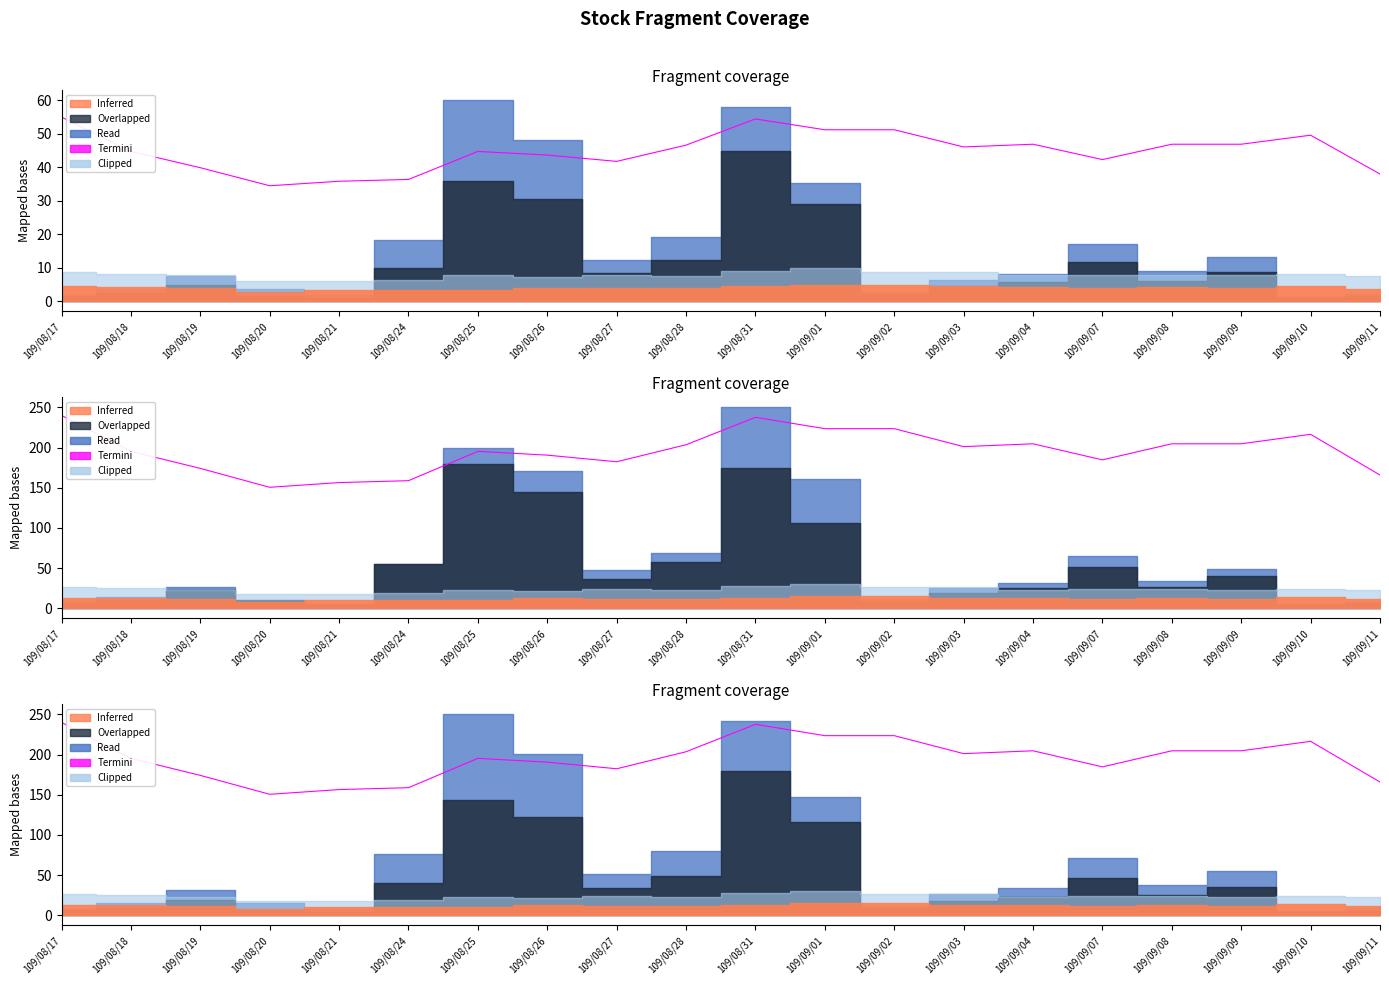

What is the label of the 15th point from the left?

109/09/04